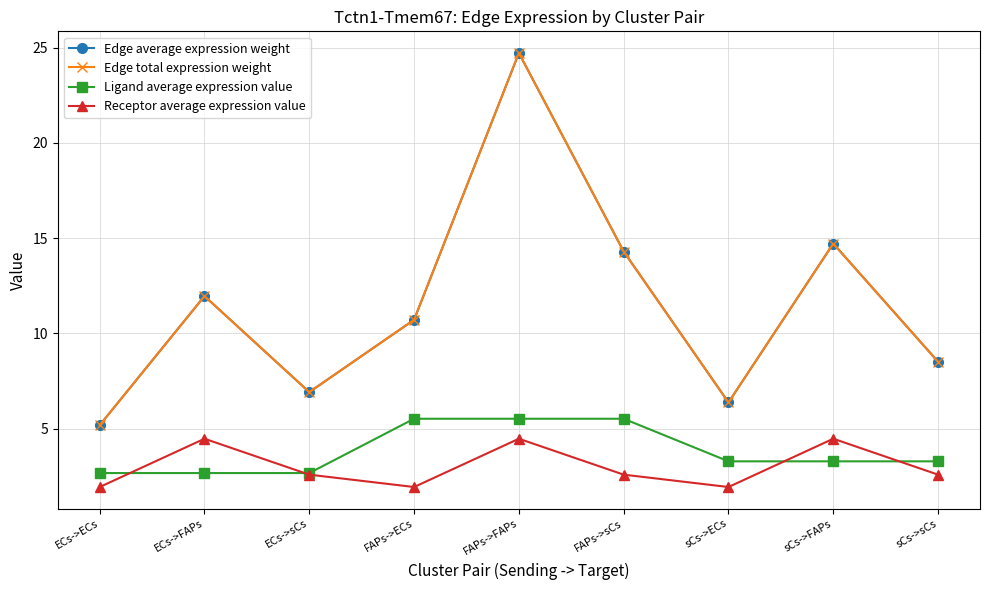

True or false: Edge total expression weight and Edge average expression weight intersect in this chart.

False